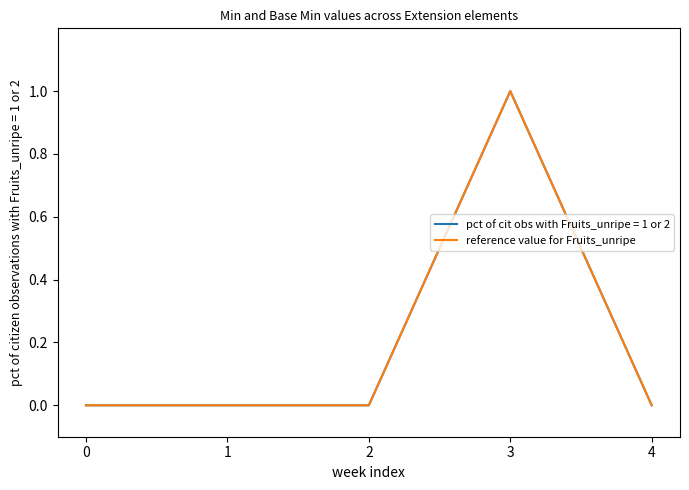

Is this an area chart (filled region under the line)?

No